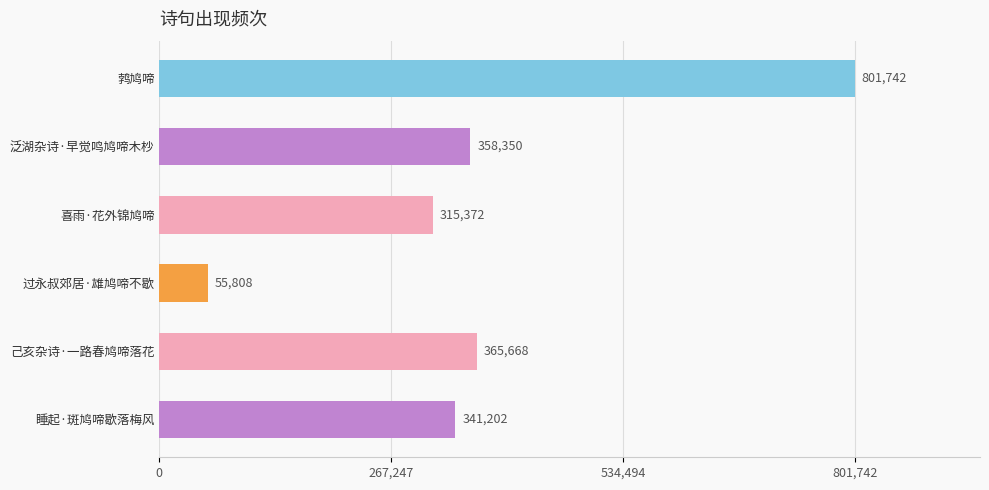

Reading bottom to top, what are all the values shown in this chart?

睡起·斑鸠啼歇落梅风=341202	己亥杂诗·一路春鸠啼落花=365668	过永叔郊居·雄鸠啼不歇=55808	喜雨·花外锦鸠啼=315372	泛湖杂诗·早觉鸣鸠啼木杪=358350	鹁鸠啼=801742